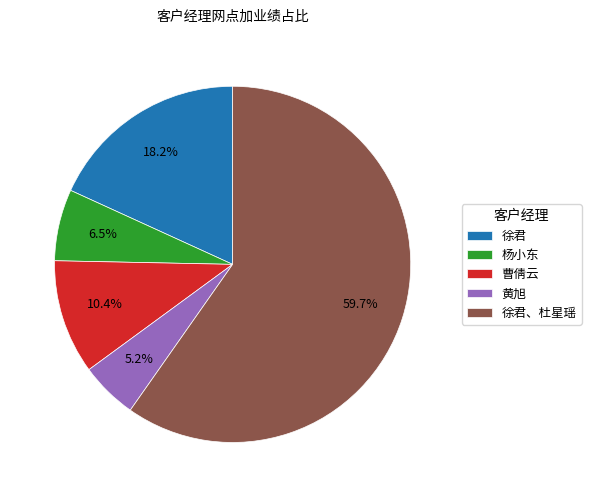

What is the smallest slice in the pie chart?

黄旭